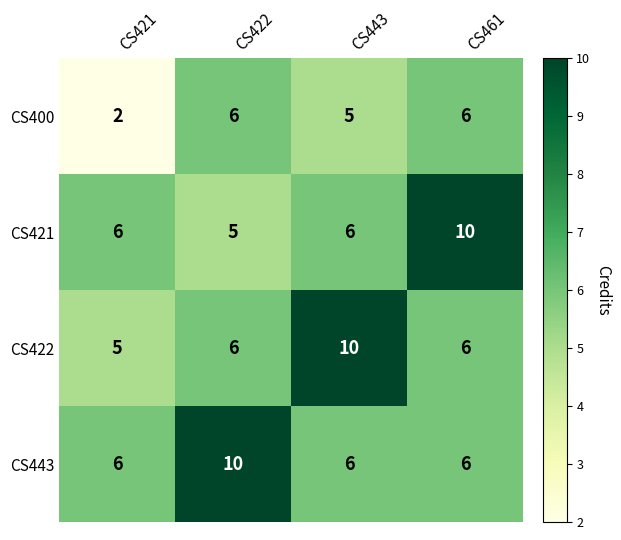

At how many categories does at least one series exceed 5?

4